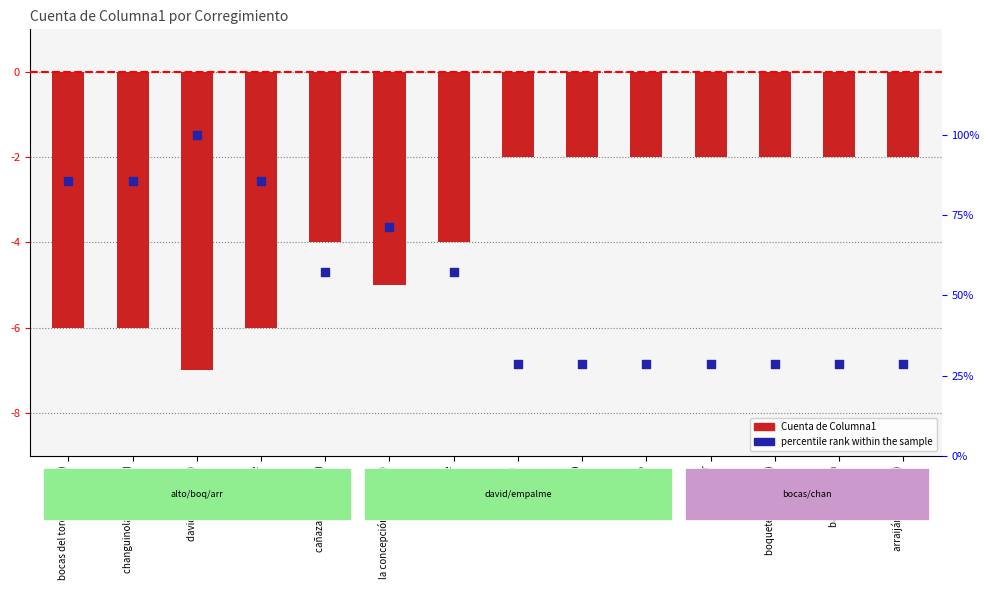

What is the total value across all series at bocas del toro (cabecera)?

79.7